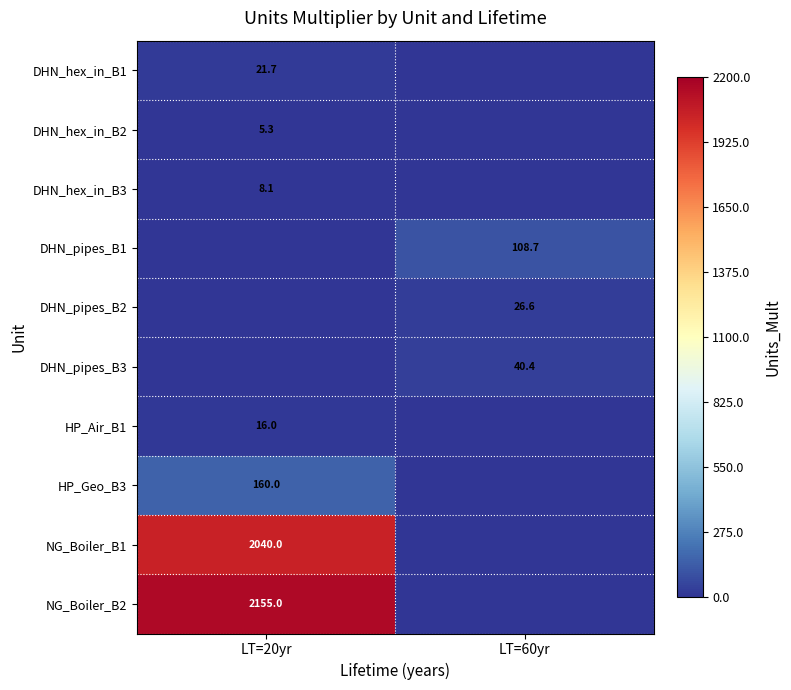

Between LT=20yr and LT=60yr, which series saw the biggest shift?

NG_Boiler_B2